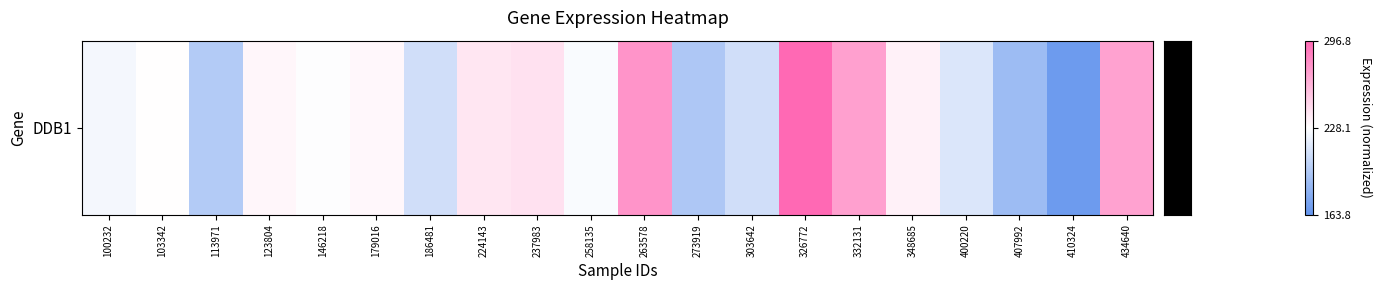

What is the sum of the values at 326772 and 123804?

529.2